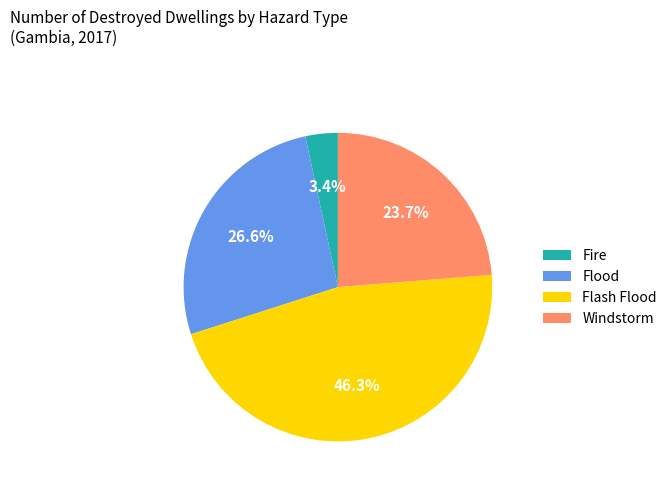

Which has a higher value, Flood or Flash Flood?

Flash Flood